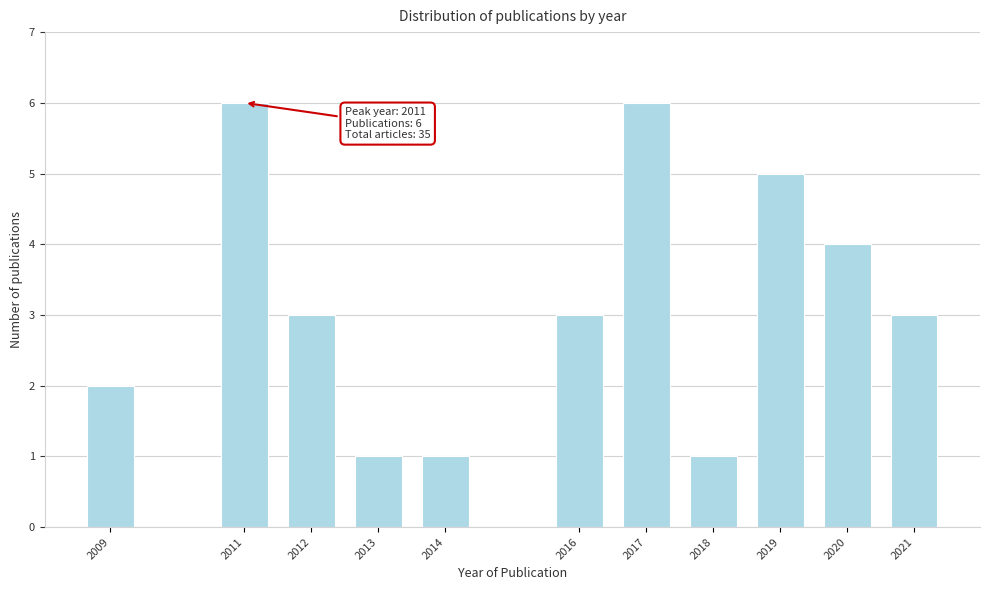

Reading left to right, transcribe all the data shown in this chart.

2009=2	2011=6	2012=3	2013=1	2014=1	2016=3	2017=6	2018=1	2019=5	2020=4	2021=3